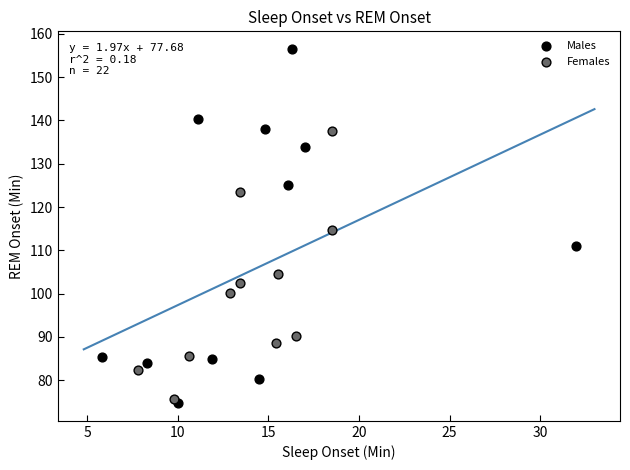

Which series has the largest Y range (max minus min)?

Males